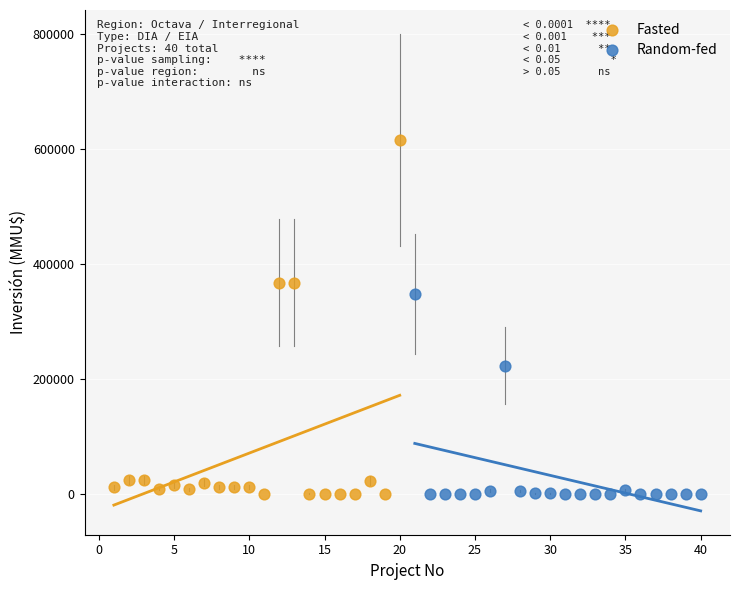

Which series contains the highest Y value?

Fasted